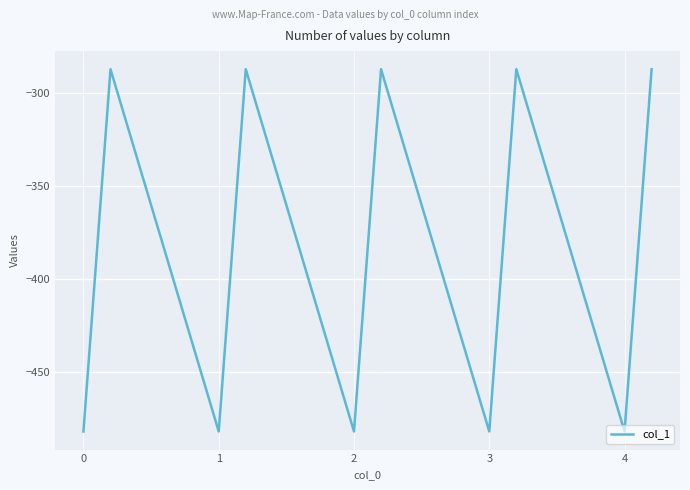

True or false: the data has more than 0 interior local peaks.

True